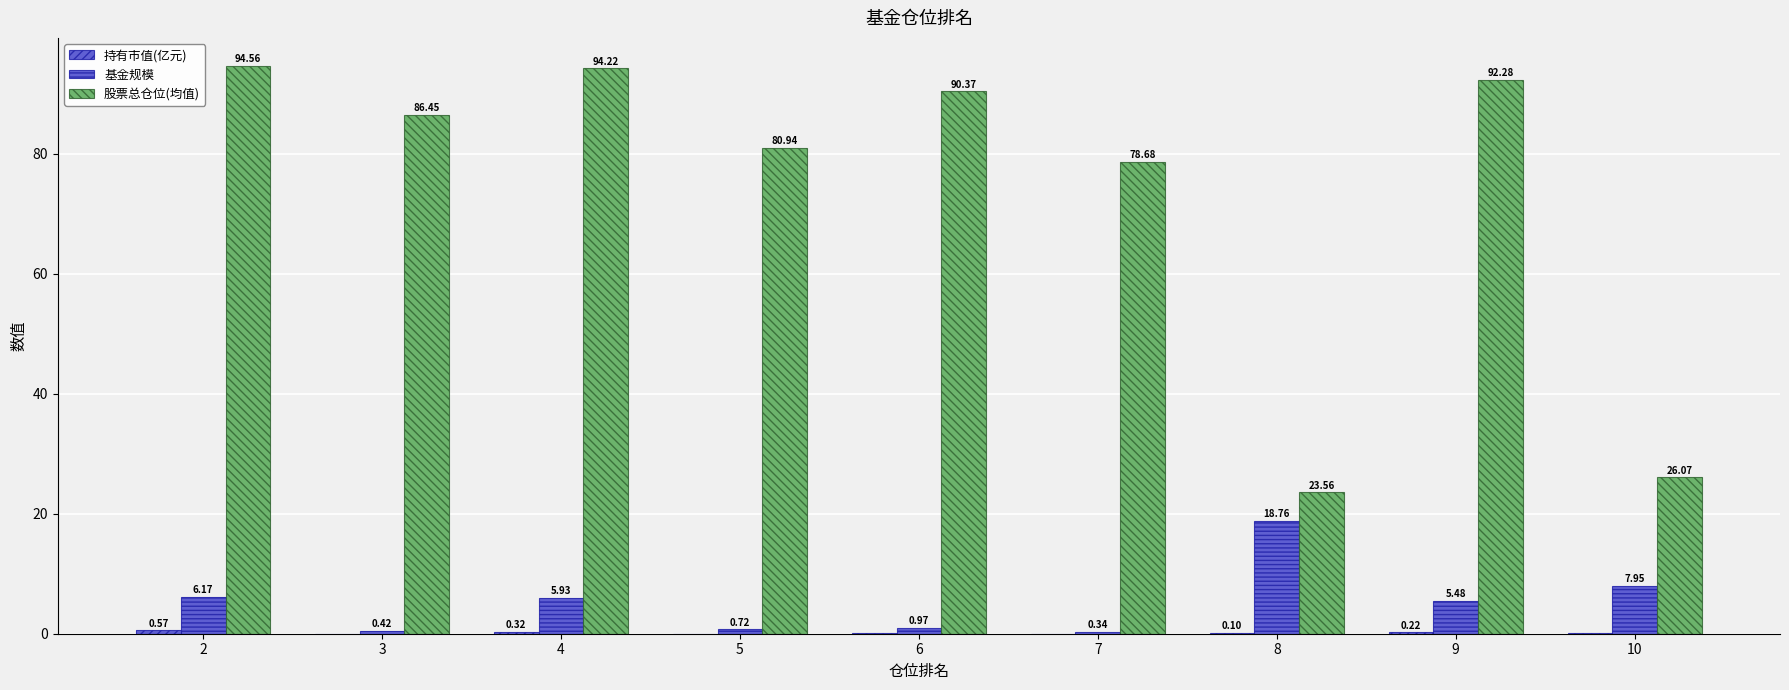

Reading left to right, what are all the values shown in this chart?

持有市值(亿元): 0.6	0.0	0.3	0.0	0.0	0.0	0.1	0.2	0.0
基金规模: 6.2	0.4	5.9	0.7	1.0	0.3	18.8	5.5	8.0
股票总仓位(均值): 94.6	86.5	94.2	80.9	90.4	78.7	23.6	92.3	26.1